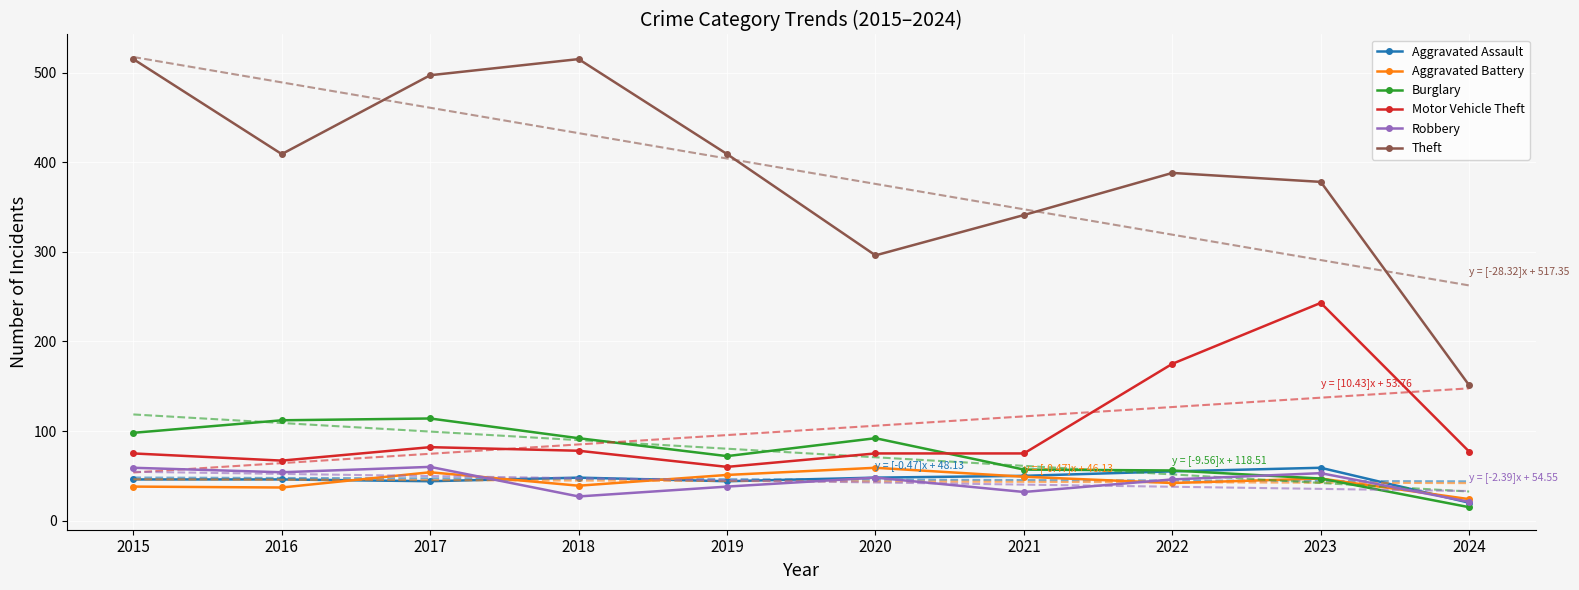

What is the sum of all Theft values?

3899